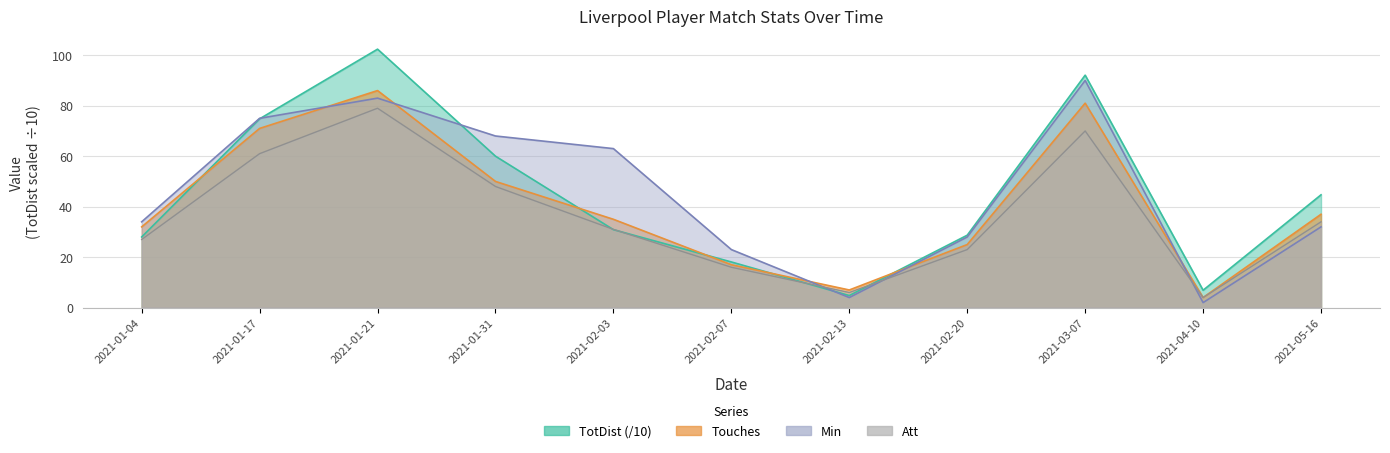

At which label is Touches closest to 45?

2021-01-31